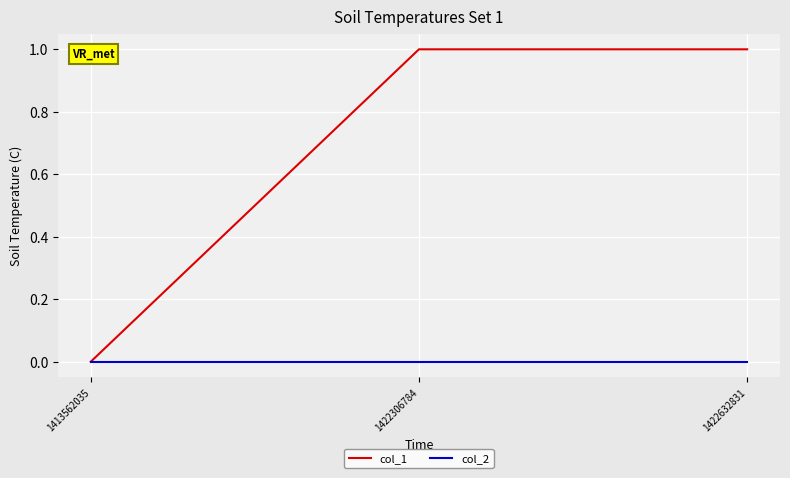

What is the total value across all series at 1422632831?

1